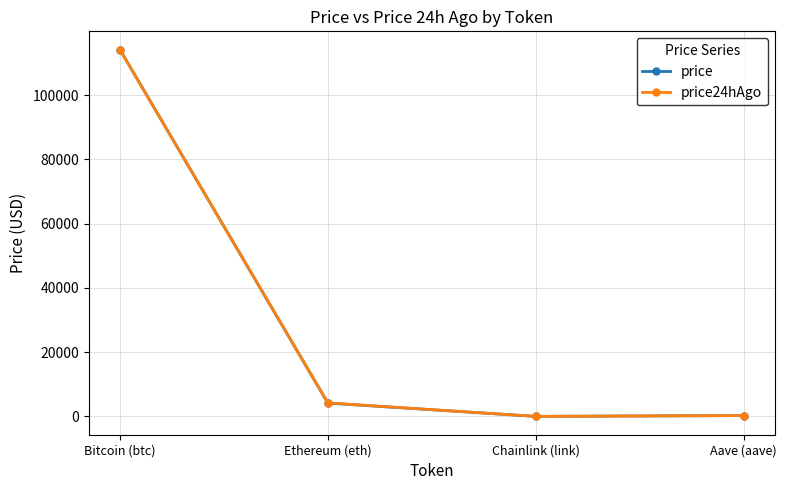

What is the label of the 4th point from the left?

Aave (aave)